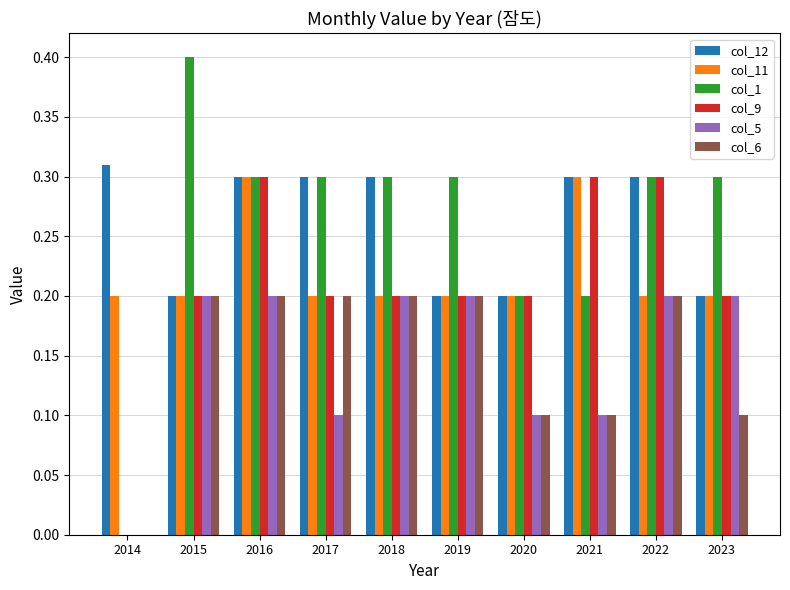

What is the sum of the col_11 values at 2016 and 2017?

0.5